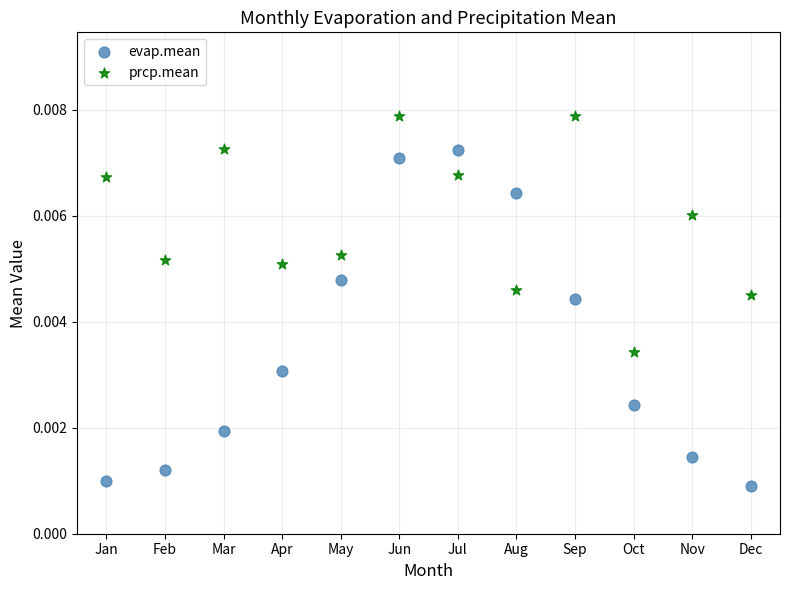

Which series contains the highest Y value?

prcp.mean